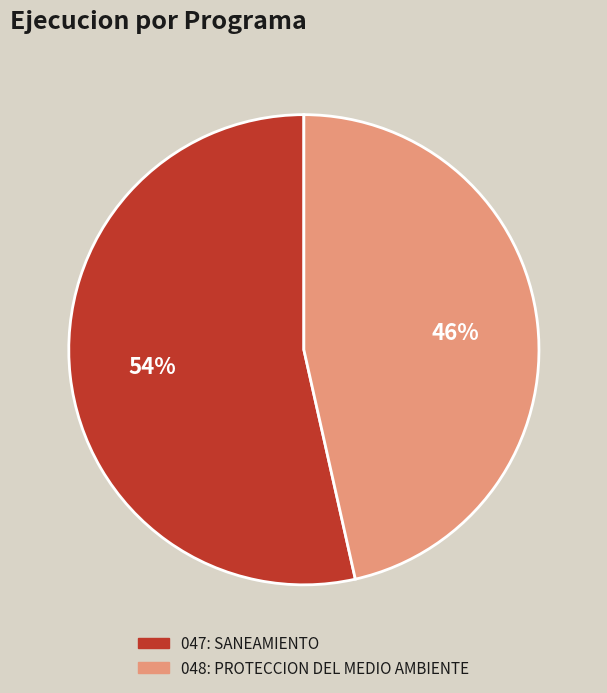

Which has a higher value, 047: SANEAMIENTO or 048: PROTECCION DEL MEDIO AMBIENTE?

047: SANEAMIENTO